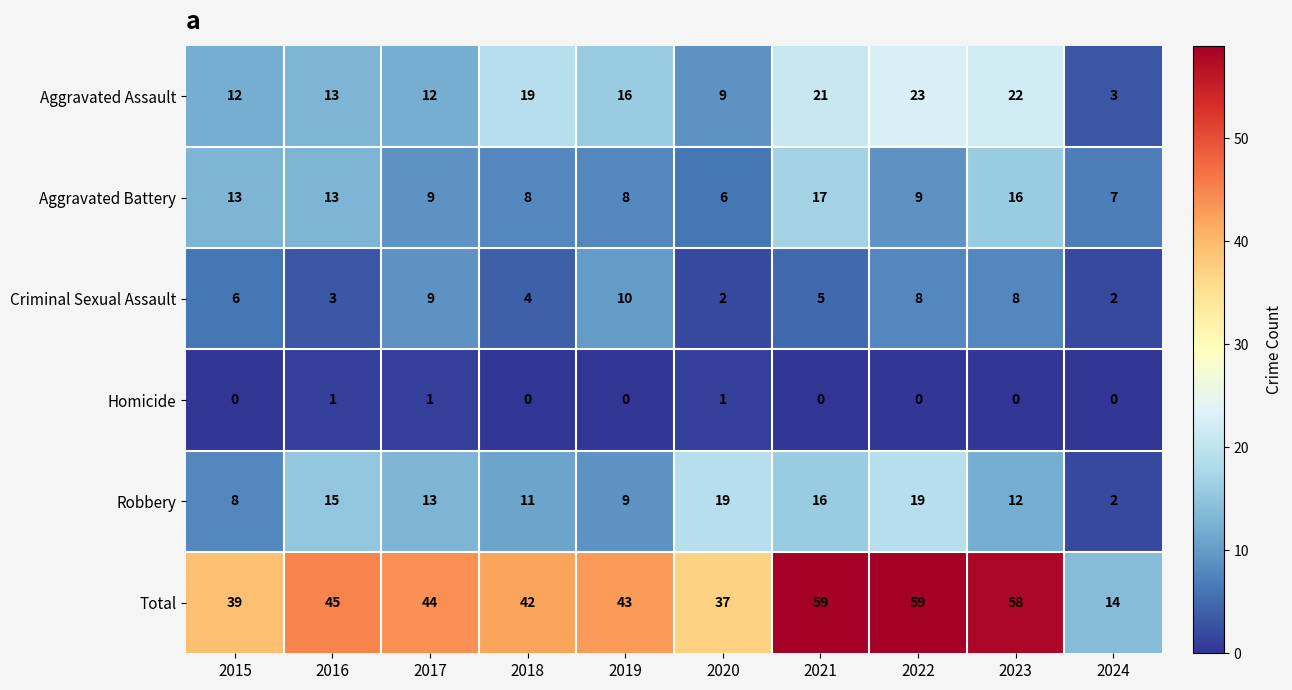

True or false: Homicide has a value of 0 at 2021.

True